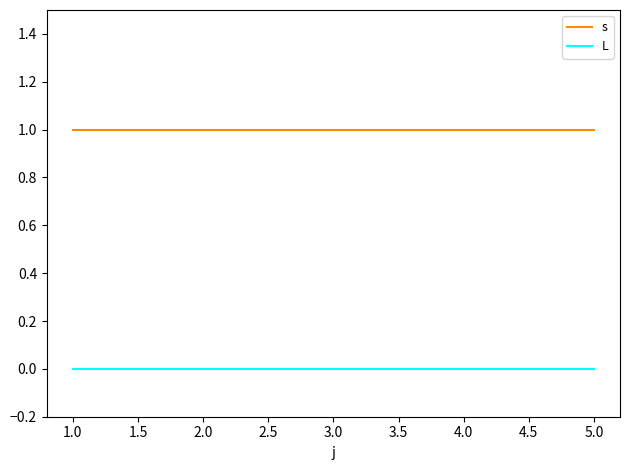

How many distinct data groups are displayed?

2